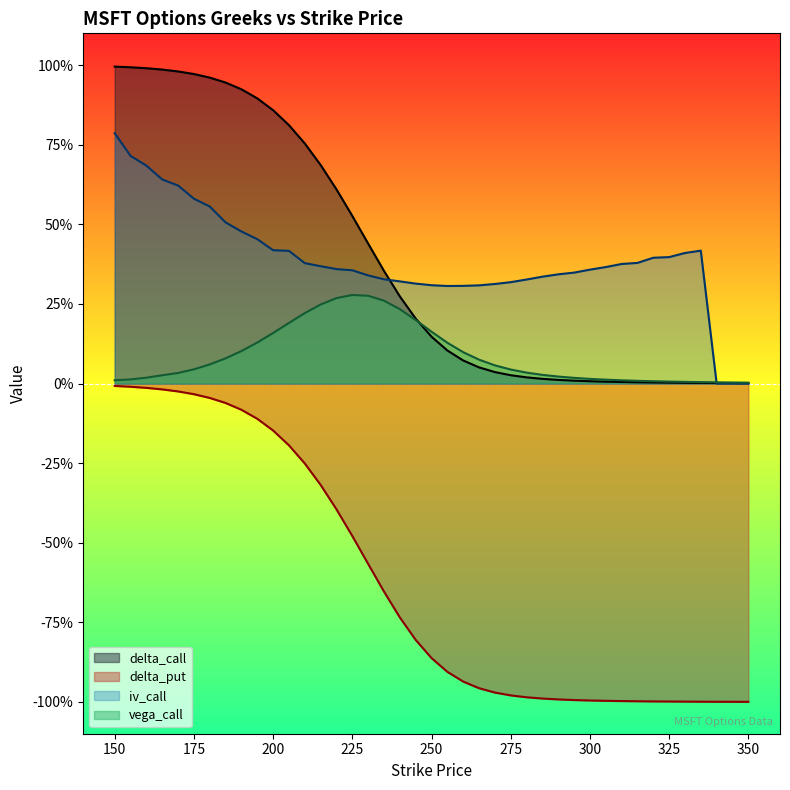

What is the total value across all series at 215?

1.0